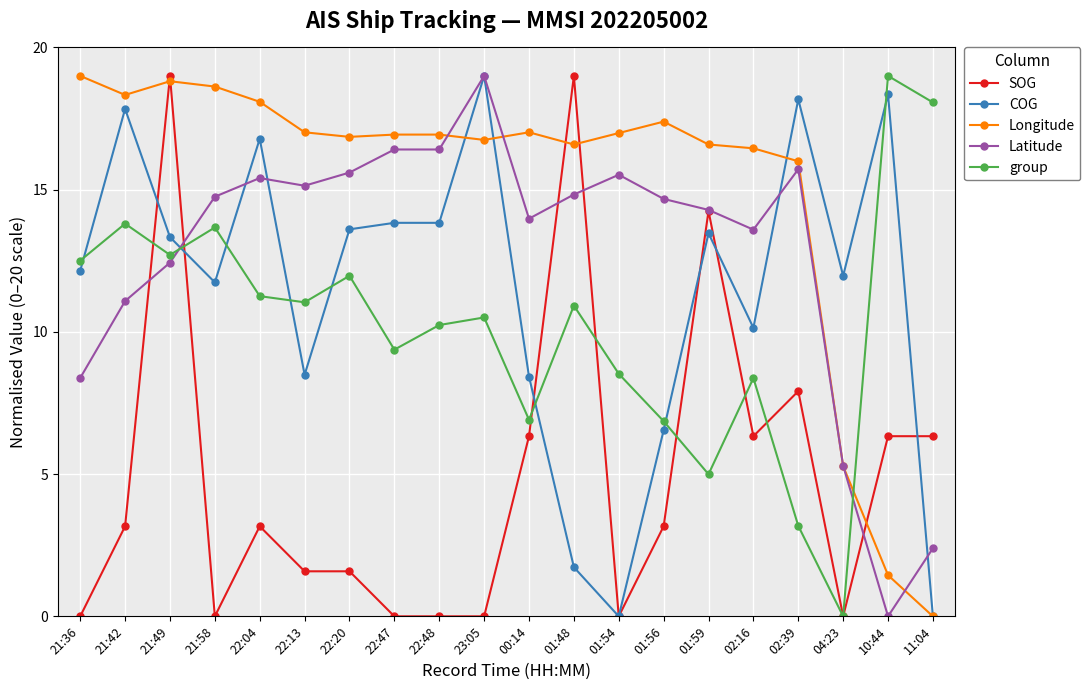

At which category is the sum across all series the highest?

21:49